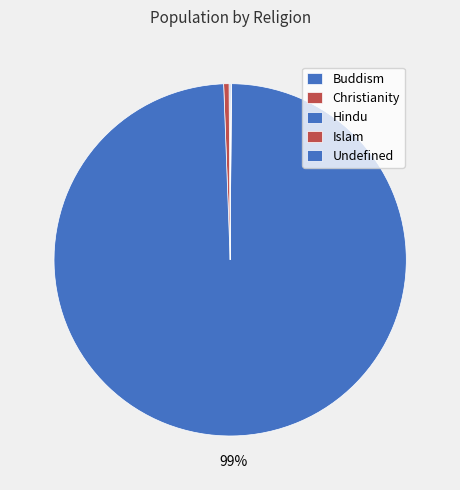

Rank the categories by value from highest to lowest.

Hindu, Christianity, Buddism, Undefined, Islam